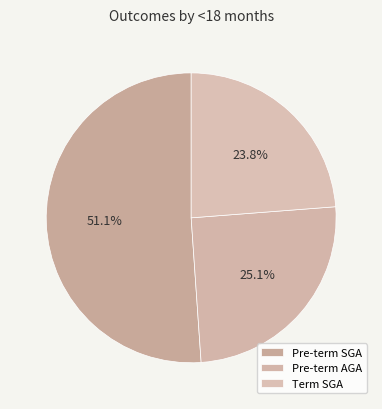

Is it true that Term SGA is 16% of the pie?

False